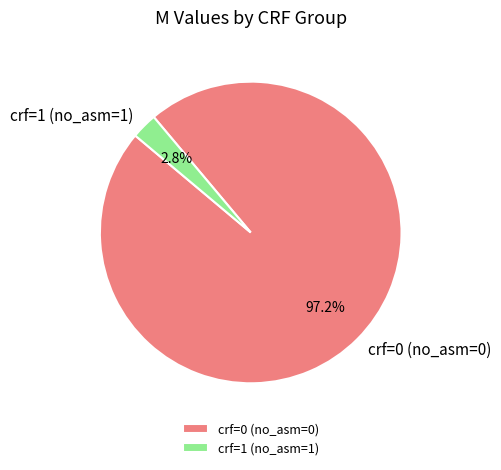

Is the sum of crf=1 (no_asm=1) and crf=0 (no_asm=0) greater than half?

Yes